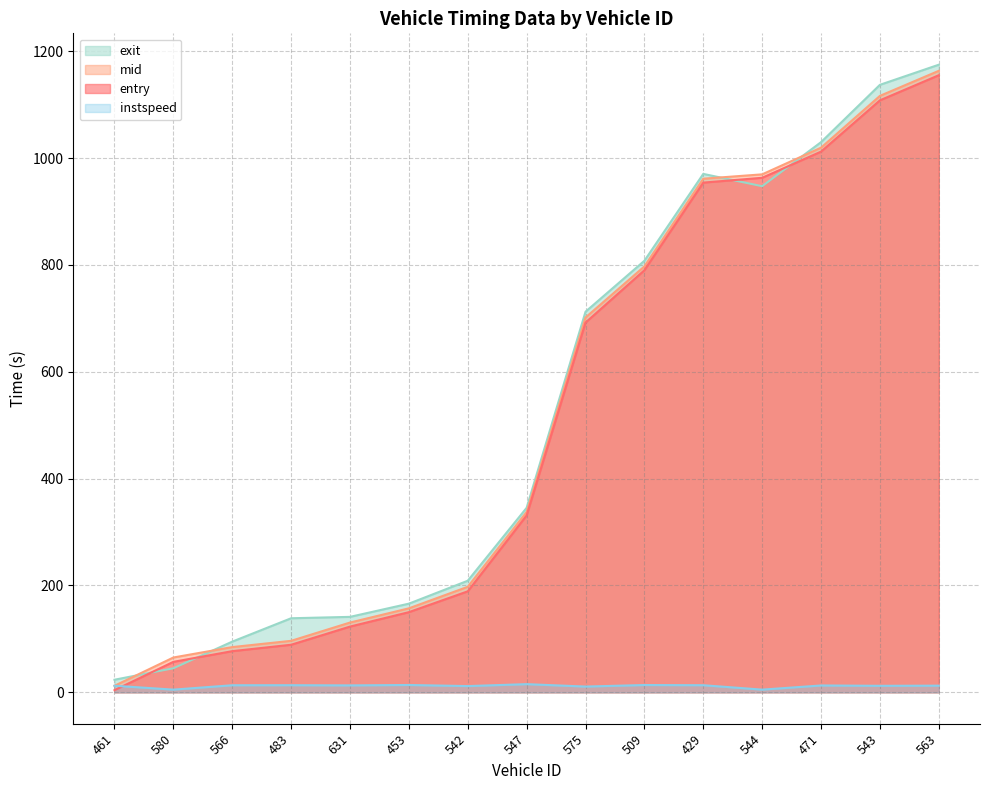

Is the value of instspeed at 429 greater than the value of mid at 580?

No